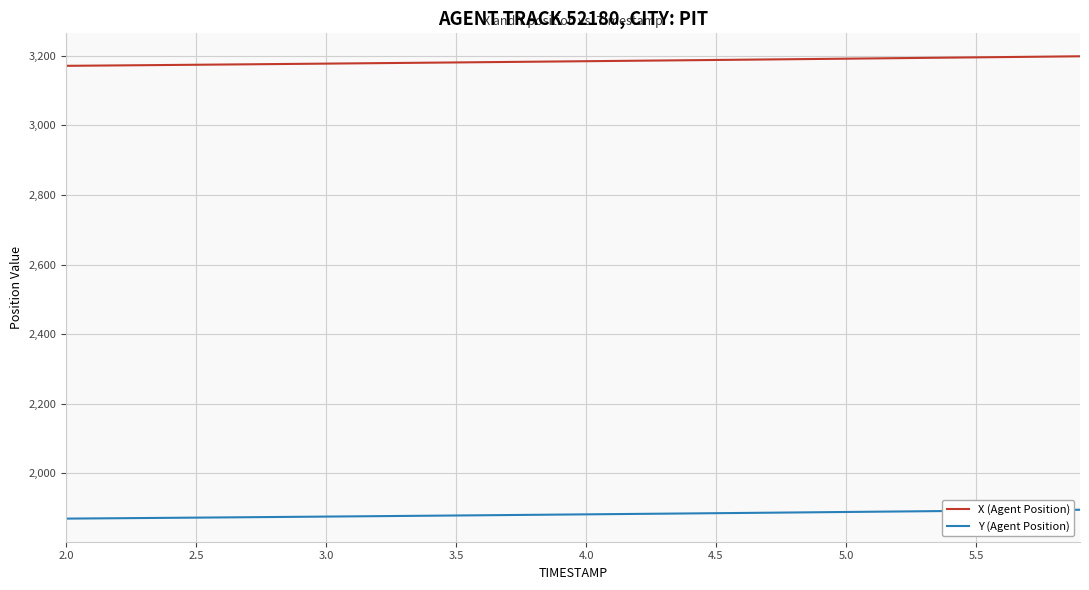

Rank the series by their maximum value, from lowest to highest.

Y (Agent Position), X (Agent Position)